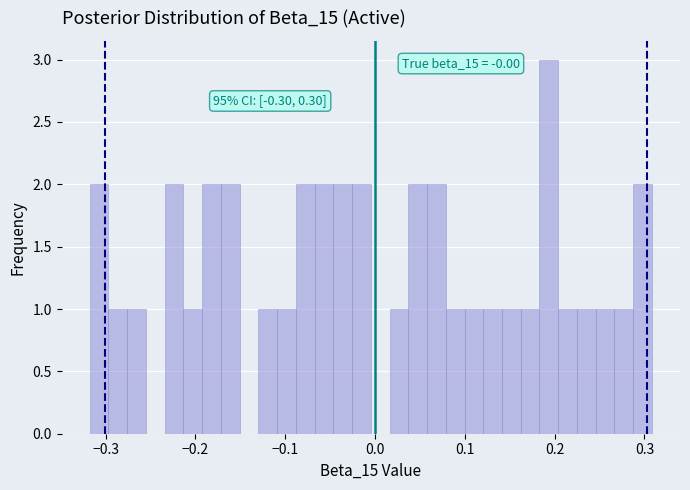

Read against the x-axis, roughly where is the centre of the tallest bar?

0.19